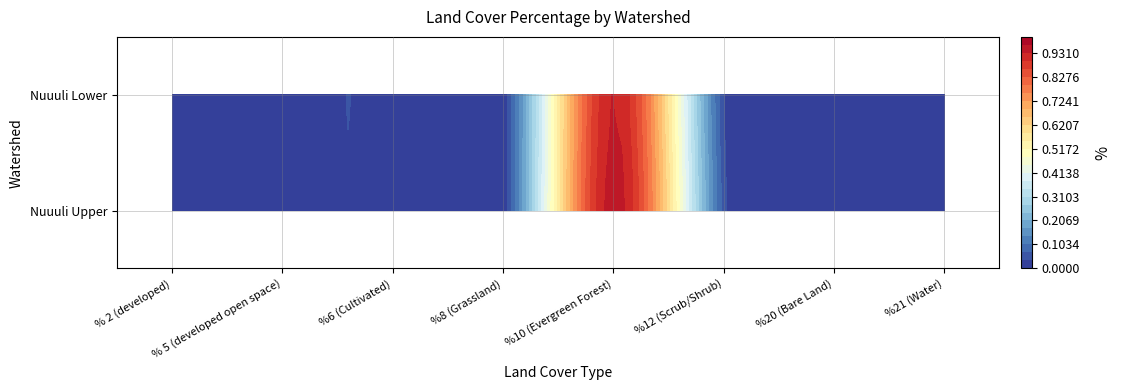

At which category is the sum across all series the highest?

%10 (Evergreen Forest)